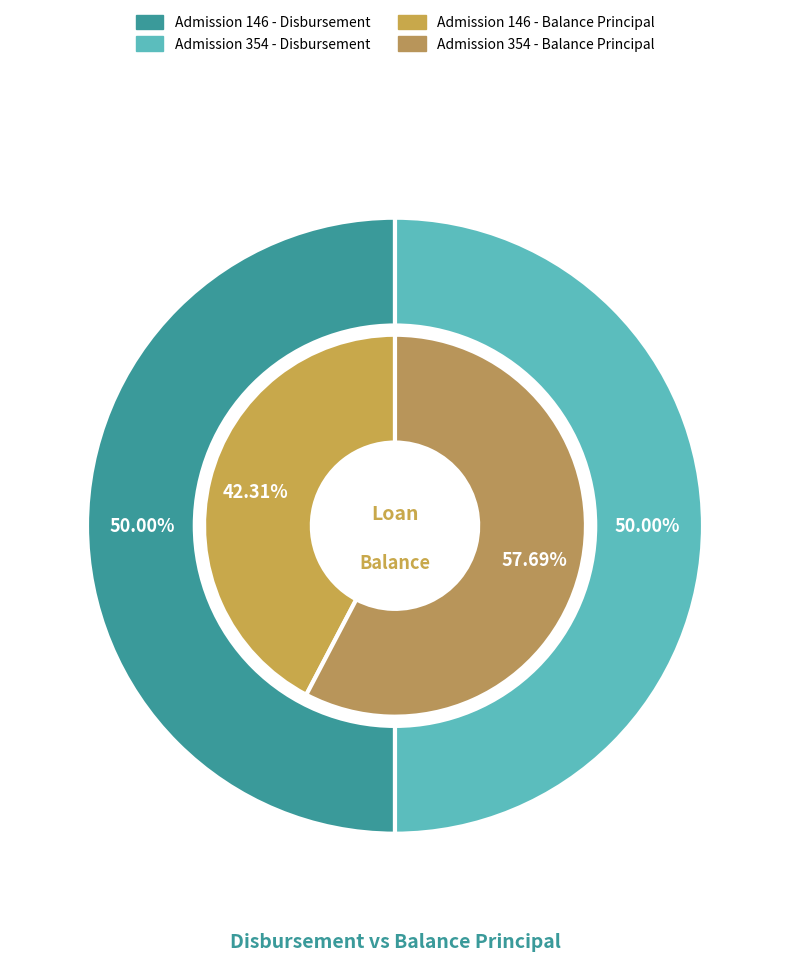

Is 354 the majority of the pie?

No